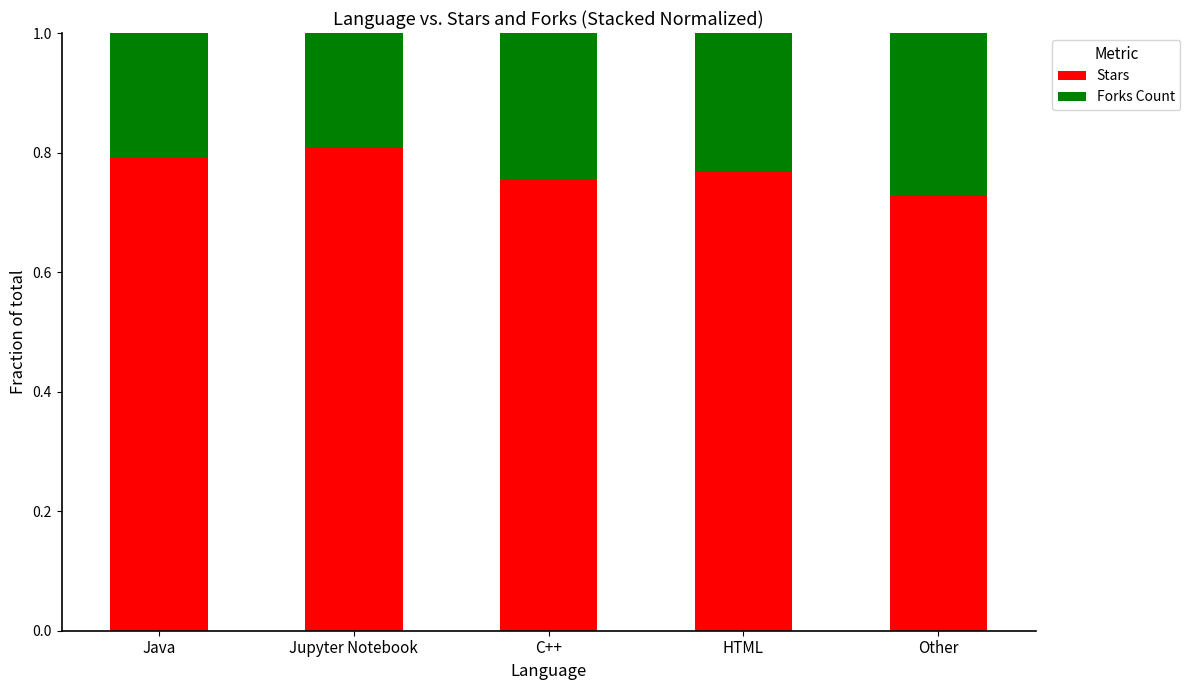

What is the total value across all series at Java?

1.0